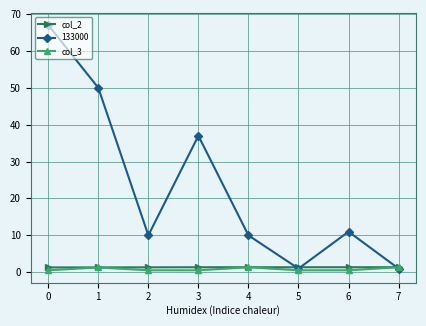

True or false: col_3 has a value of 0.5 at 3.

True